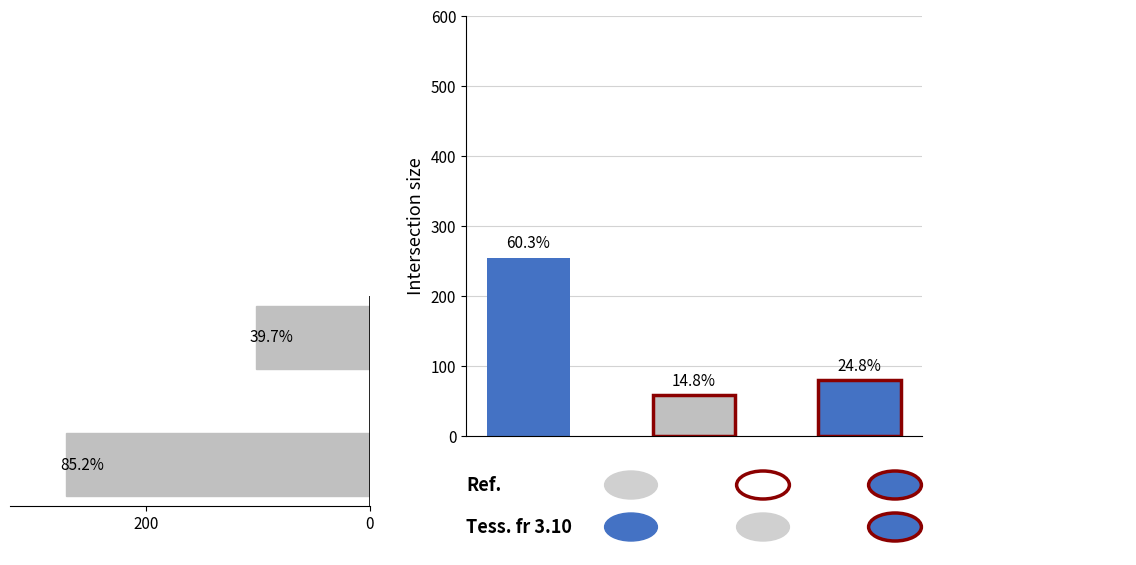

Reading right to left, what are all the values shown in this chart?

0=102	200=271